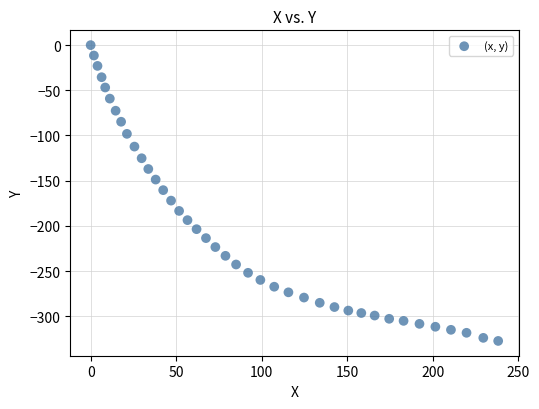

What is the range of X values (max minus min)?

238.2